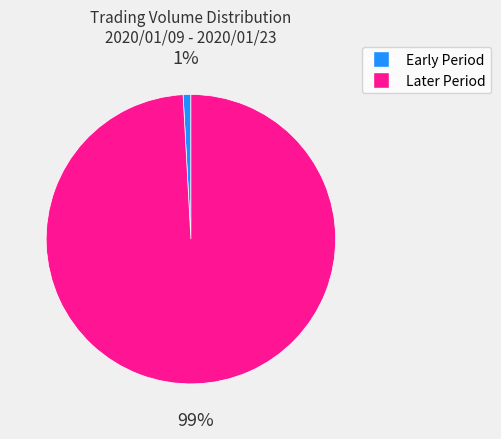

Is there a majority slice in this chart?

Yes